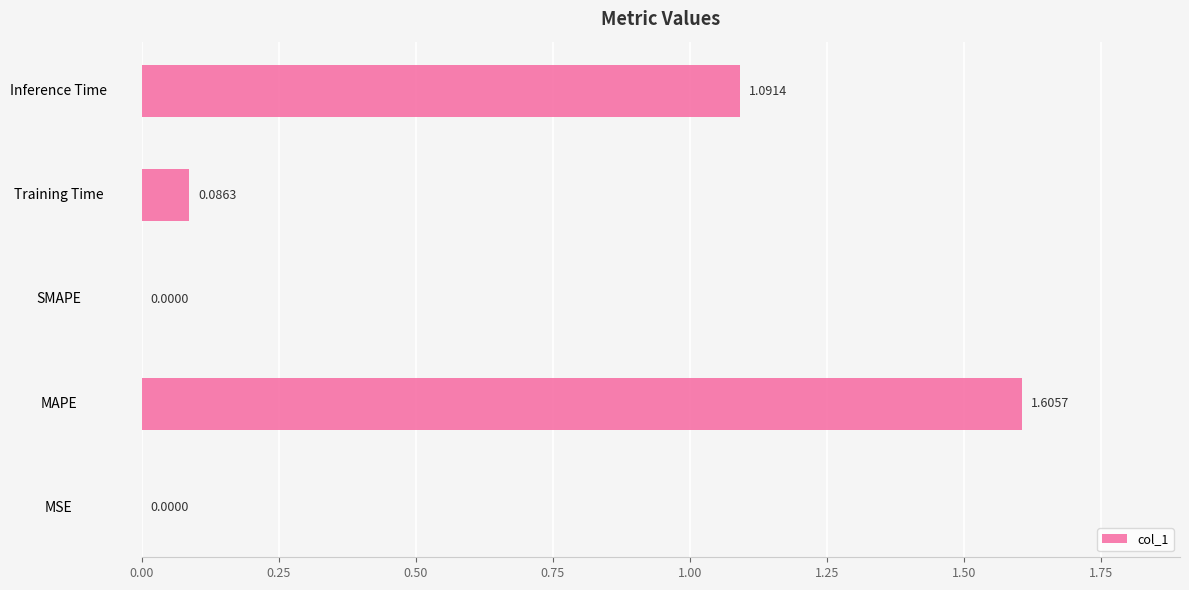

What is the change in value from MAPE to Training Time?

-1.5